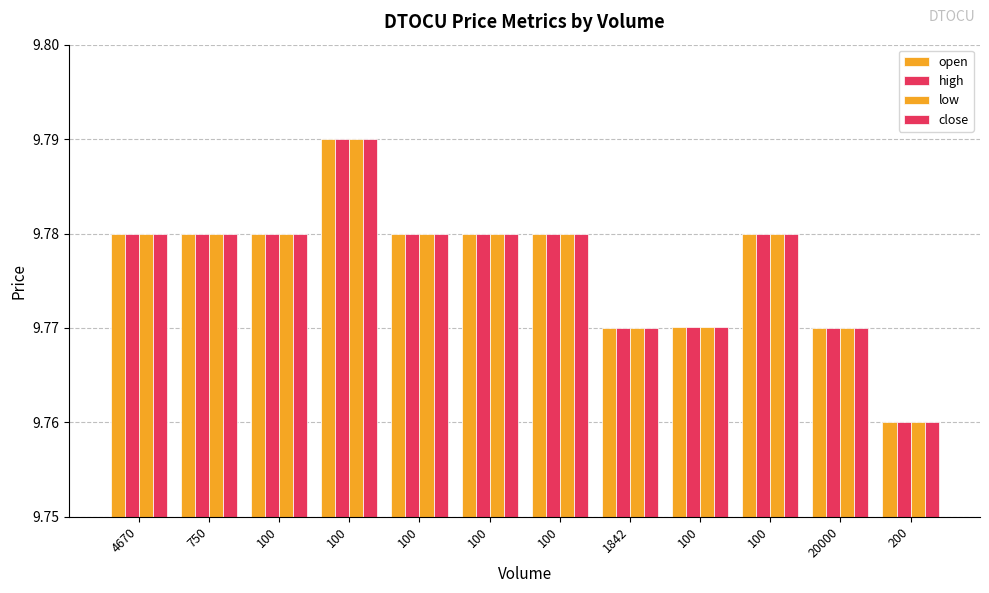

List the labels in order of high value, smallest first.

200, 1842, 20000, 100, 4670, 750, 100, 100, 100, 100, 100, 100